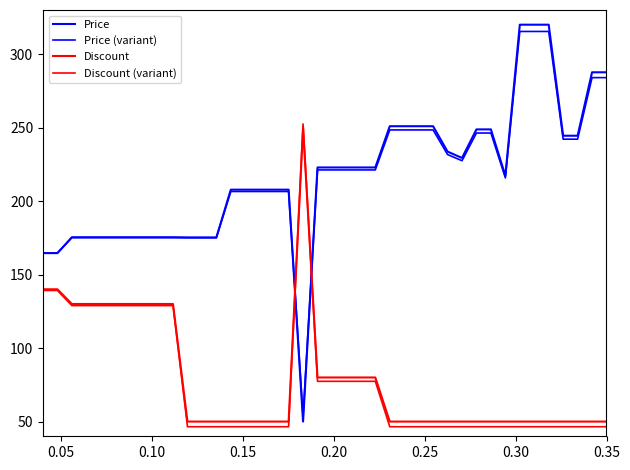

Reading left to right, list all the values displayed in this chart.

Price: 164.6	164.6	175.4	175.4	175.4	175.4	175.4	175.4	175.4	175.4	175.3	175.3	175.3	207.8	207.8	207.8	207.8	207.8	50.0	222.9	222.9	222.9	222.9	222.9	250.9	250.9	250.9	250.9	233.7	229.4	248.8	248.8	217.3	320.0	320.0	320.0	244.5	244.5	287.6	287.6
Price (variant): 164.7	164.7	175.1	175.1	175.1	175.1	175.1	175.1	175.1	175.1	175.0	175.0	175.0	206.5	206.5	206.5	206.5	206.5	53.5	221.2	221.2	221.2	221.2	221.2	248.4	248.4	248.4	248.4	231.7	227.5	246.3	246.3	215.8	315.4	315.4	315.4	242.1	242.1	284.0	284.0
Discount: 140.0	140.0	130.0	130.0	130.0	130.0	130.0	130.0	130.0	130.0	50.0	50.0	50.0	50.0	50.0	50.0	50.0	50.0	250.0	80.0	80.0	80.0	80.0	80.0	50.0	50.0	50.0	50.0	50.0	50.0	50.0	50.0	50.0	50.0	50.0	50.0	50.0	50.0	50.0	50.0
Discount (variant): 139.2	139.2	128.9	128.9	128.9	128.9	128.9	128.9	128.9	128.9	46.5	46.5	46.5	46.5	46.5	46.5	46.5	46.5	252.5	77.4	77.4	77.4	77.4	77.4	46.5	46.5	46.5	46.5	46.5	46.5	46.5	46.5	46.5	46.5	46.5	46.5	46.5	46.5	46.5	46.5